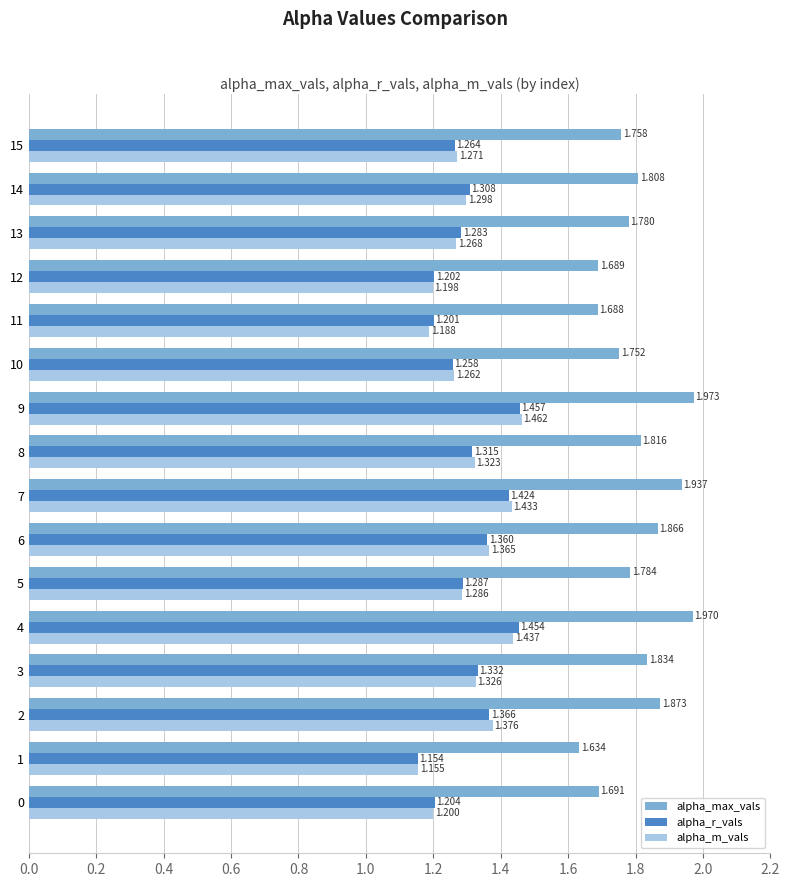

Which series has the largest total across all categories?

alpha_max_vals